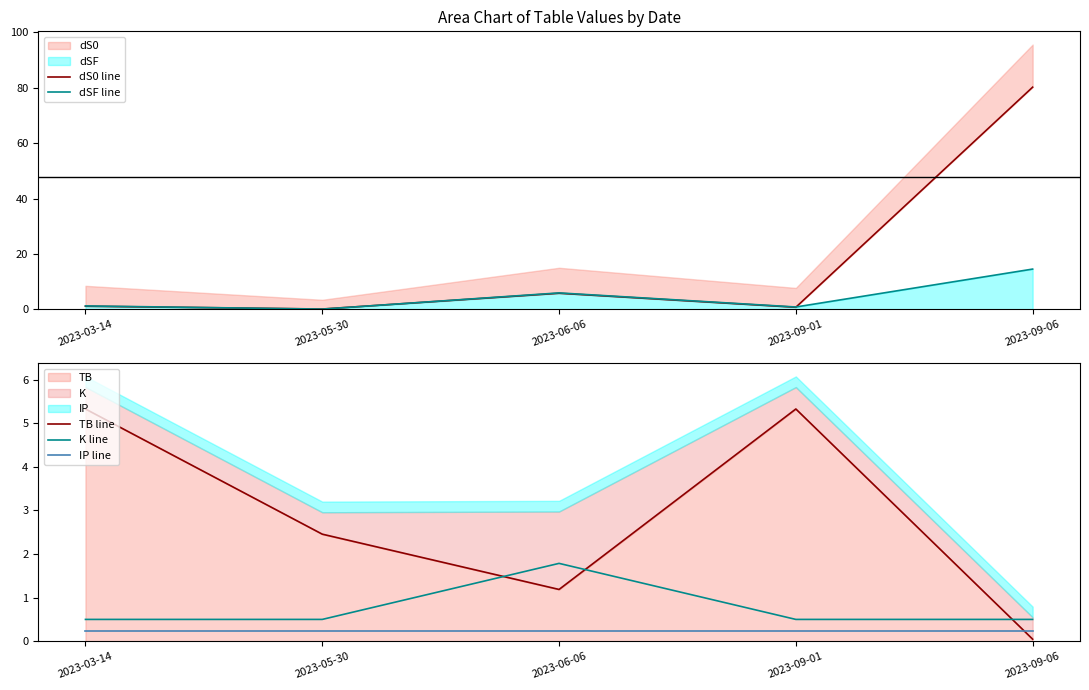

Rank the series at 2023-09-01 from highest to lowest value.

TB line, dSF line, dS0 line, K line, IP line